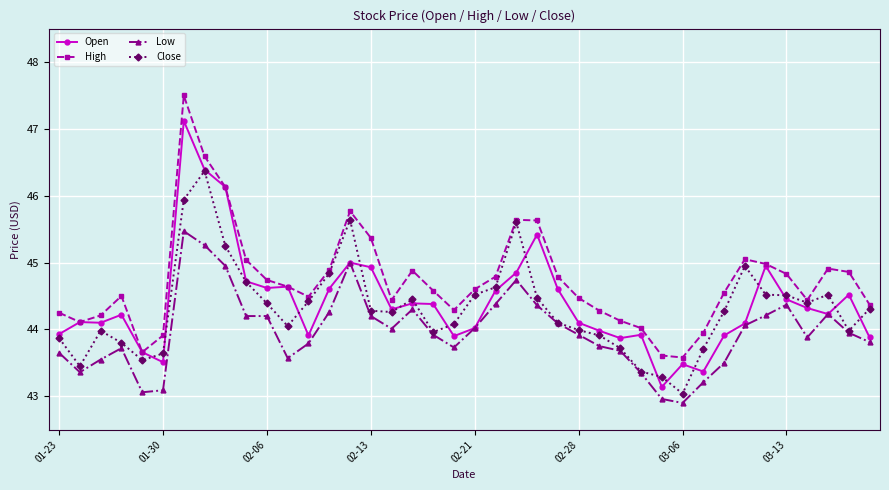

What is the maximum value shown in the chart?

47.5